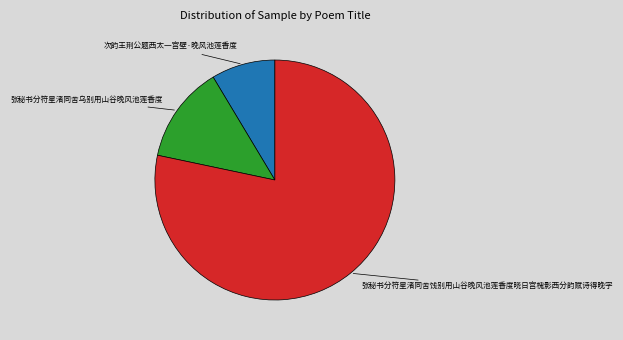

Is there any slice that represents more than half of the pie?

Yes